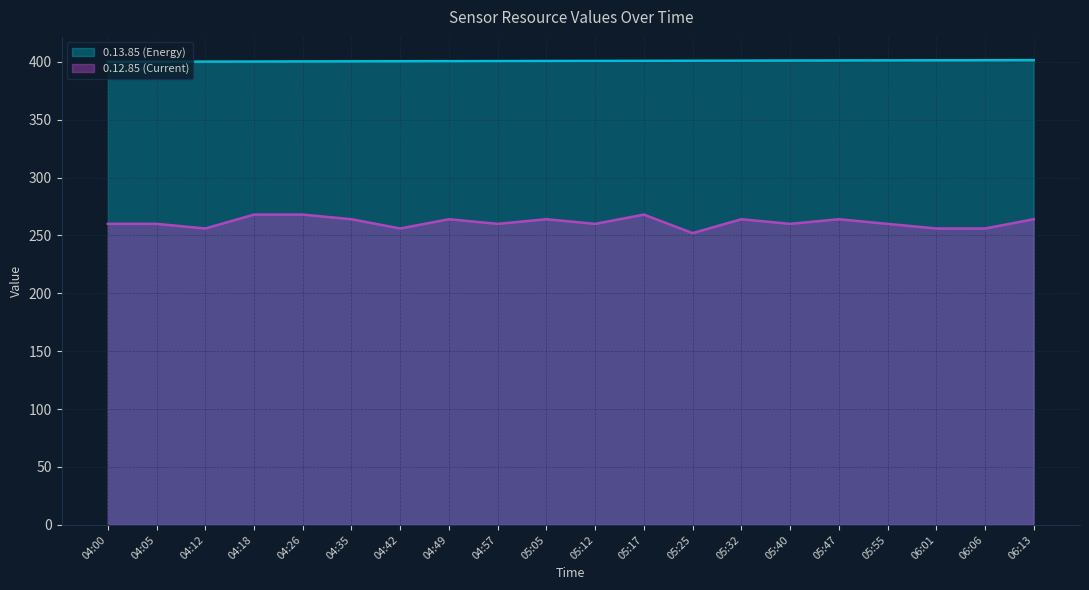

Rank the series at 05:40 from lowest to highest value.

0.12.85 (Current), 0.13.85 (Energy)